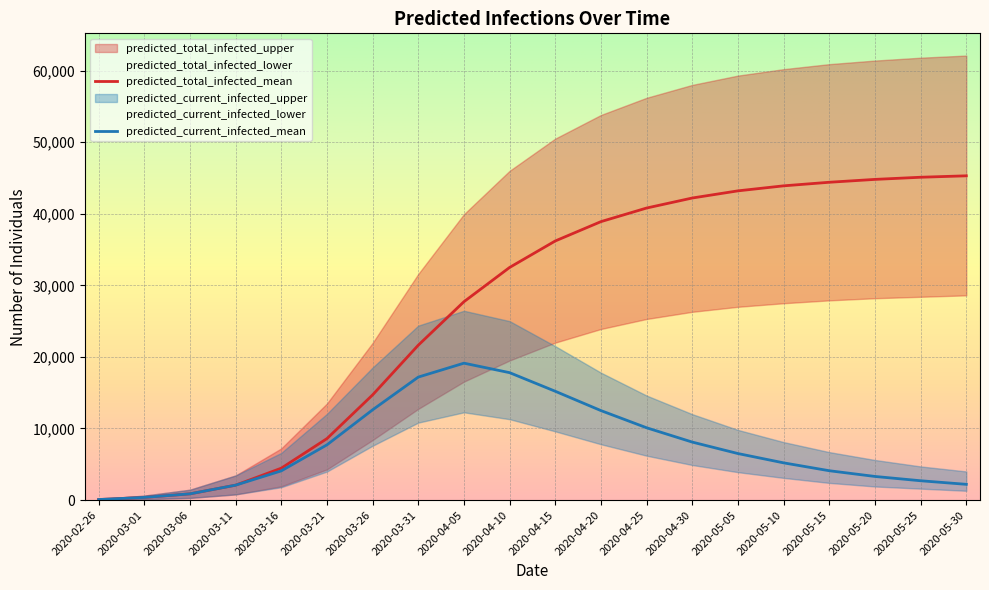

At how many categories does at least one series exceed 11443?

15